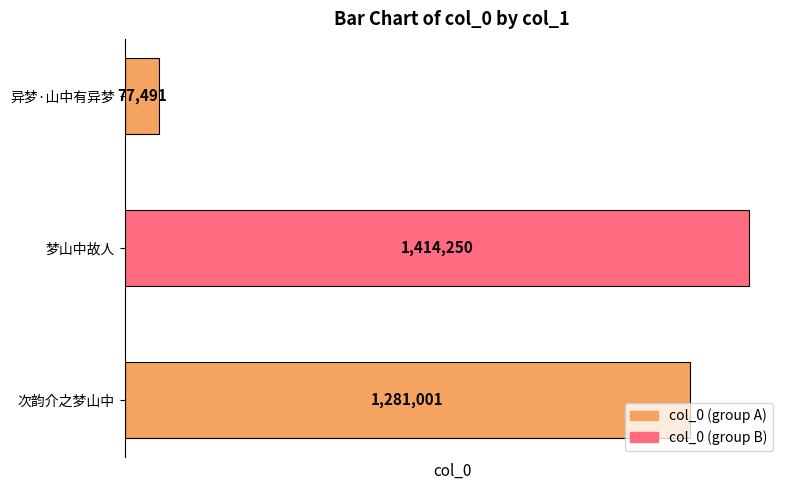

Which category has the lowest value across all series?

异梦·山中有异梦